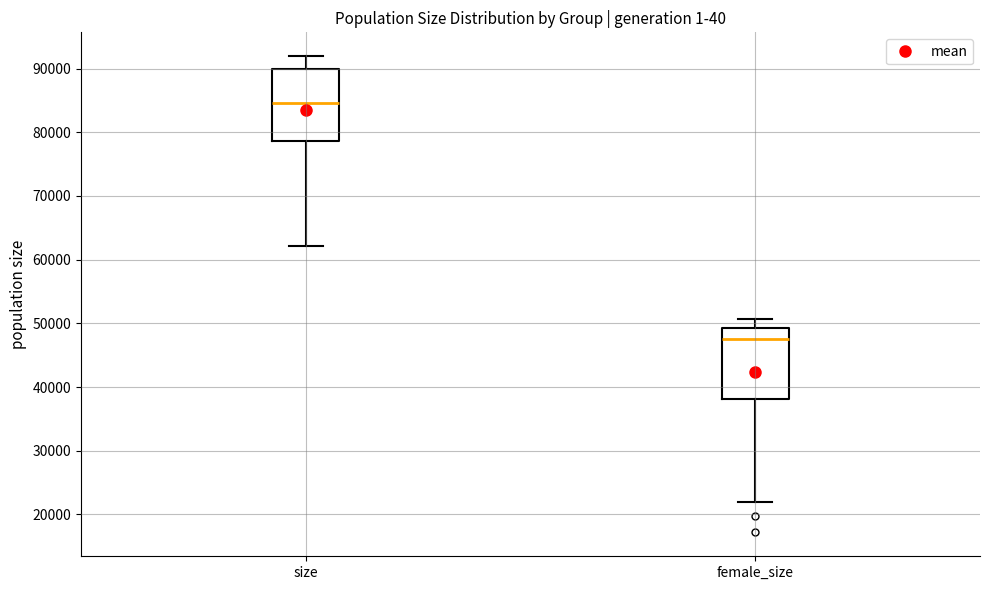

Reading left to right, transcribe this box plot: for each box, give where its median line is, the range the box spans, and where its two whiskers end, as read against the y-axis. The values are not printed on the chart, so give them approximately, as read against the axis.

size: median 85000, box 79000 to 90000, whiskers 62000 to 92000
female_size: median 48000, box 38000 to 49000, whiskers 22000 to 51000